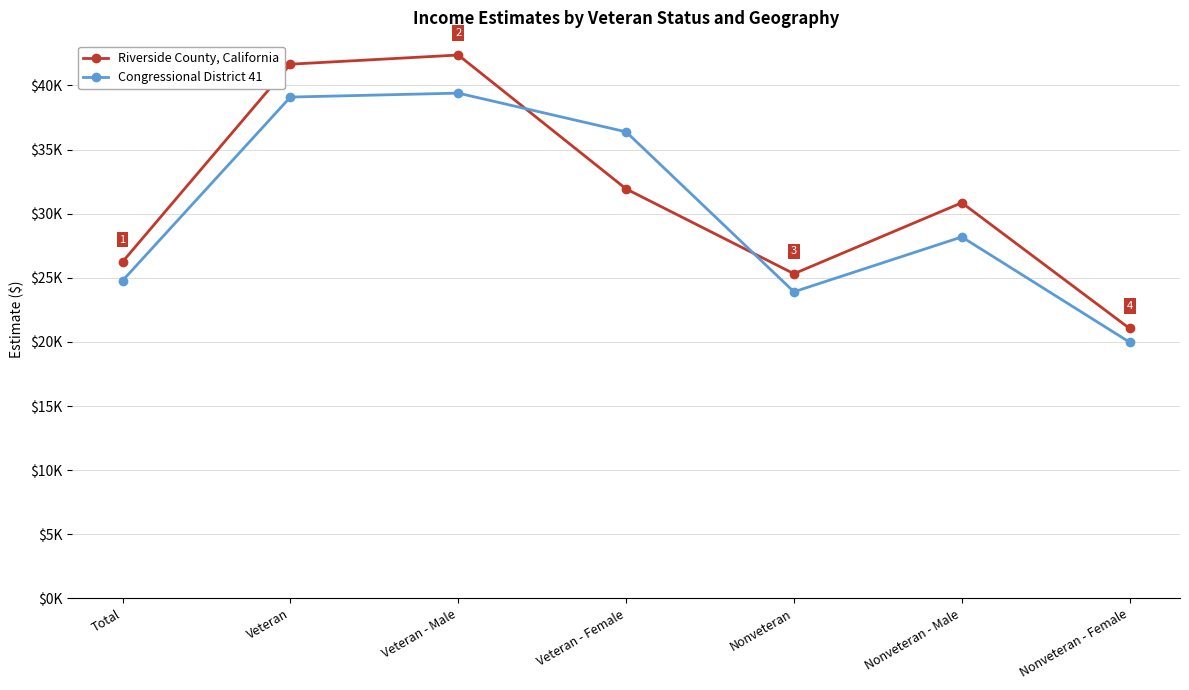

What is the sum of the Riverside County, California values at Total and Nonveteran - Female?

47288